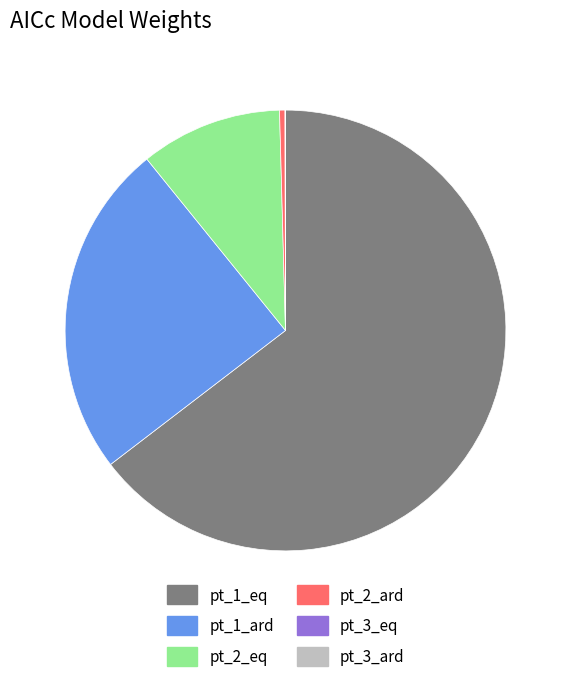

Between pt_2_eq and pt_1_eq, which is larger?

pt_1_eq